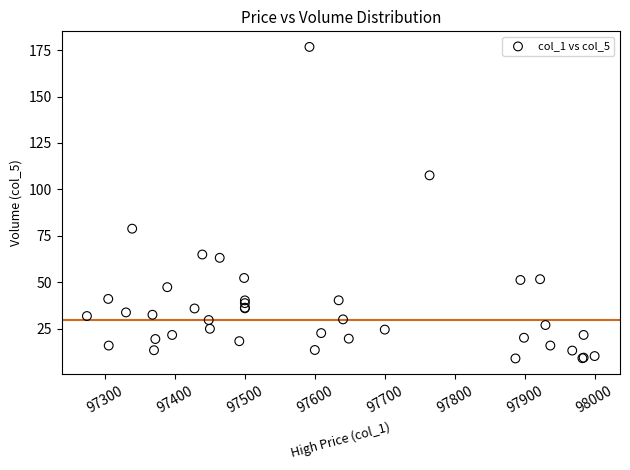

What Y value in the scatter plot is closest to 92?

78.8